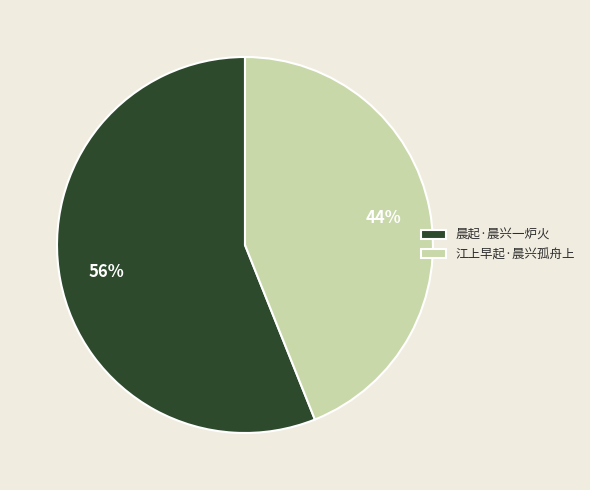

Which has a higher value, 晨起·晨兴一炉火 or 江上早起·晨兴孤舟上?

晨起·晨兴一炉火